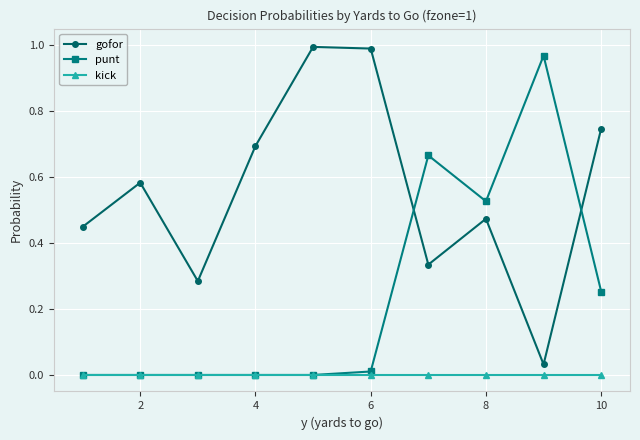

Does the chart display data point markers on the line(s)?

Yes